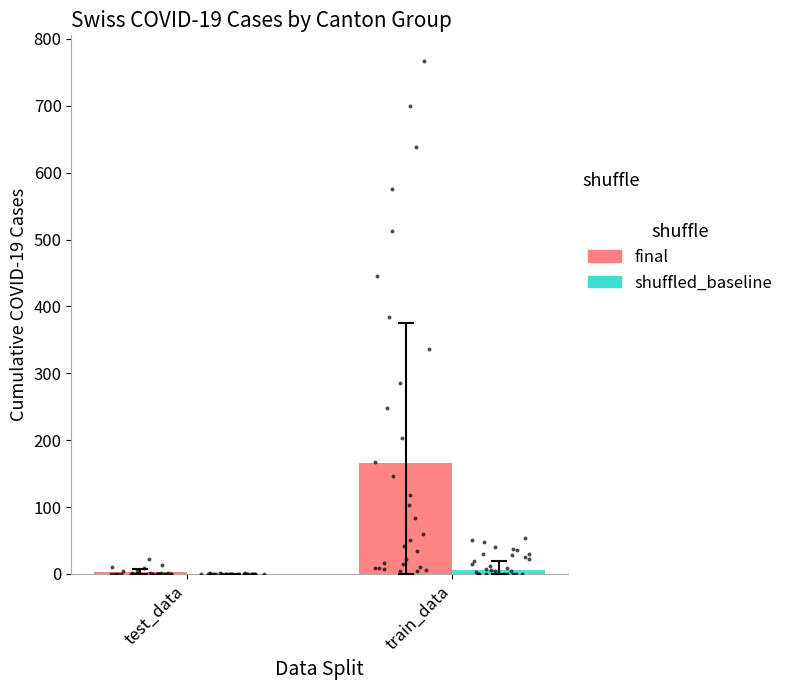

At how many categories does at least one series exceed 104?

1